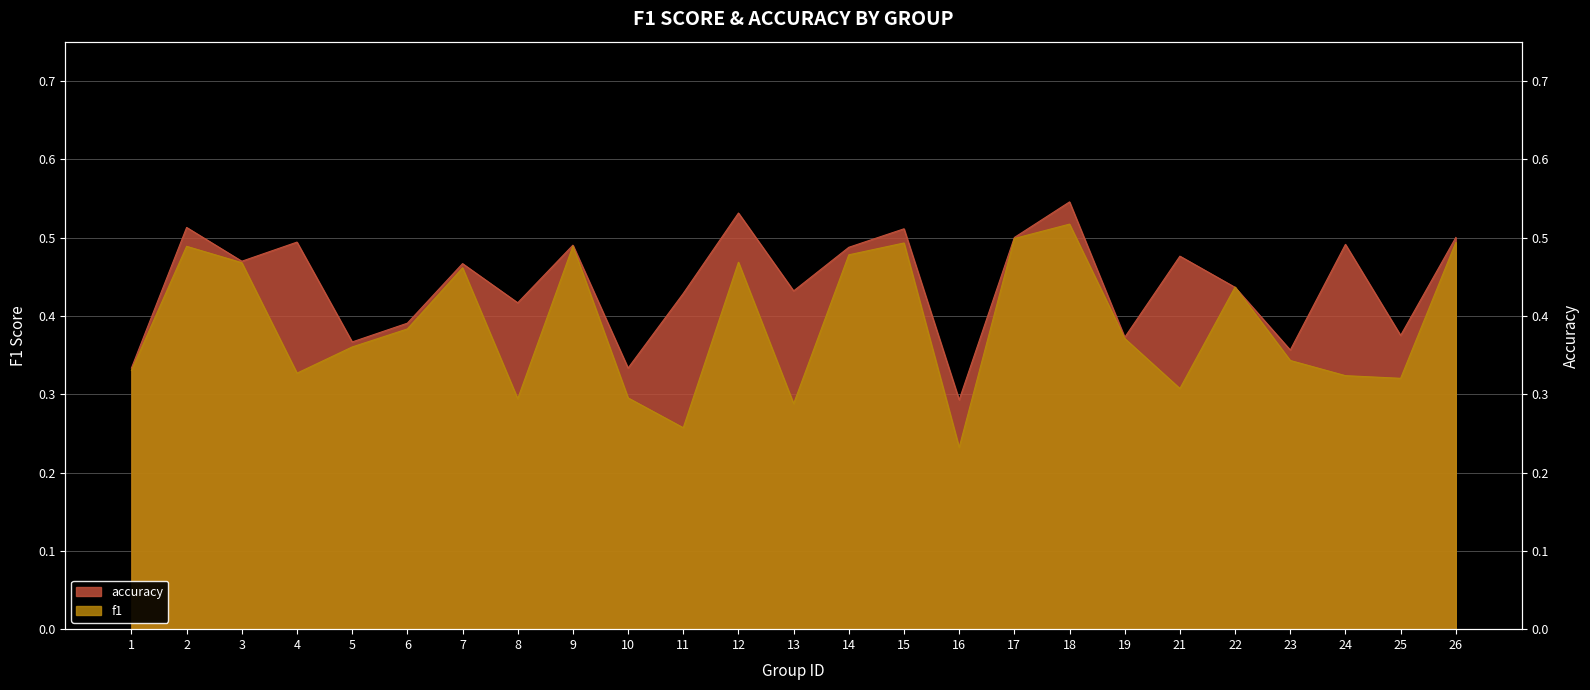

What is the value of the accuracy point at the 19th from the left?

0.4